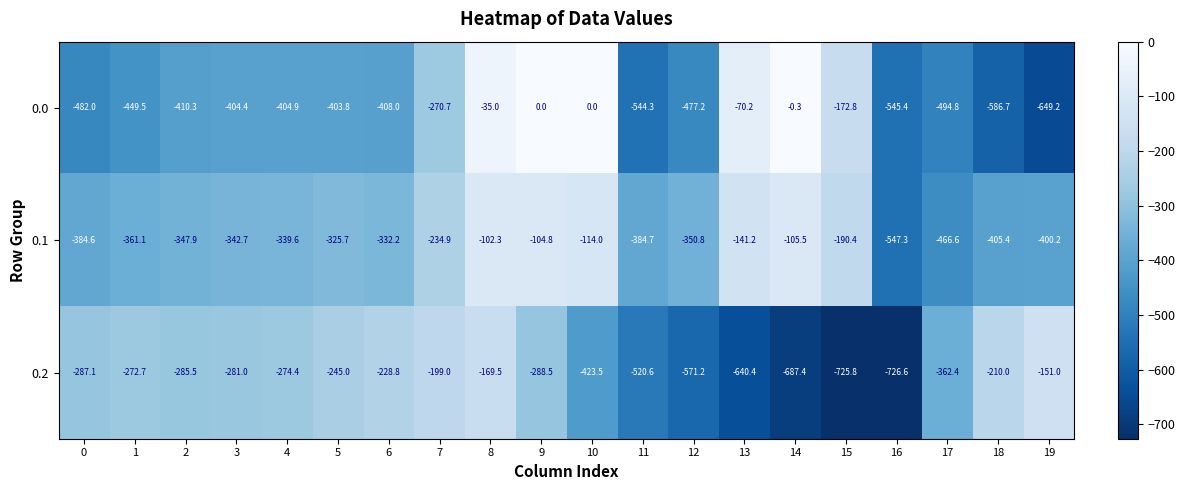

How many values in the 0.0 series are below -404?

12